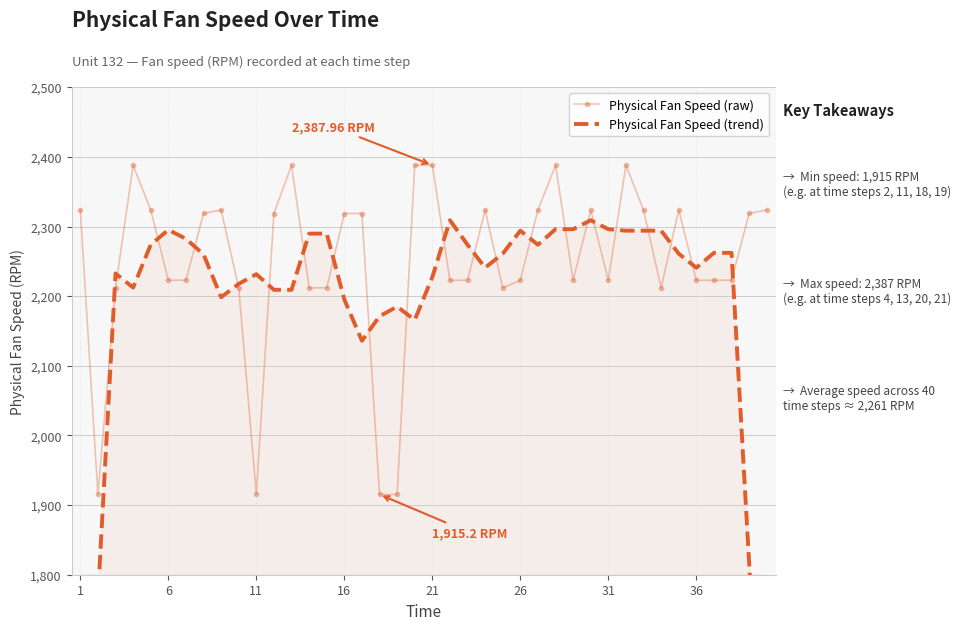

How many interior local peaks does the Physical Fan Speed (raw) series have?

10